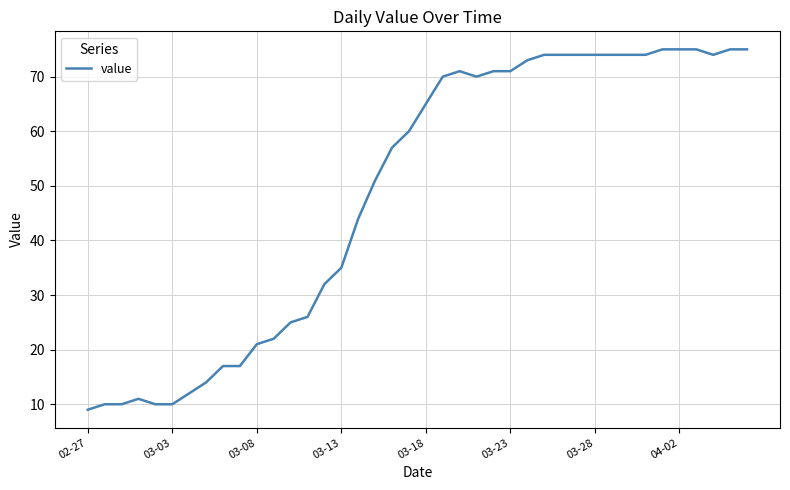

What is the smallest value displayed?

9